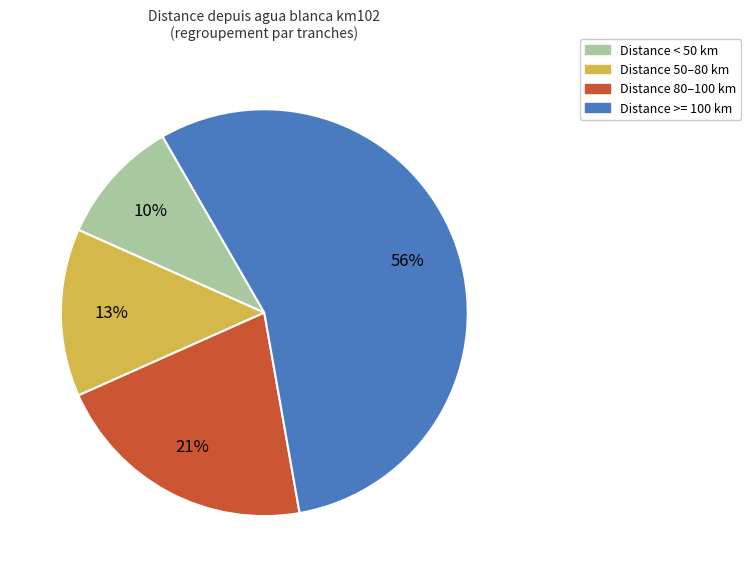

Does any single category account for the majority?

Yes